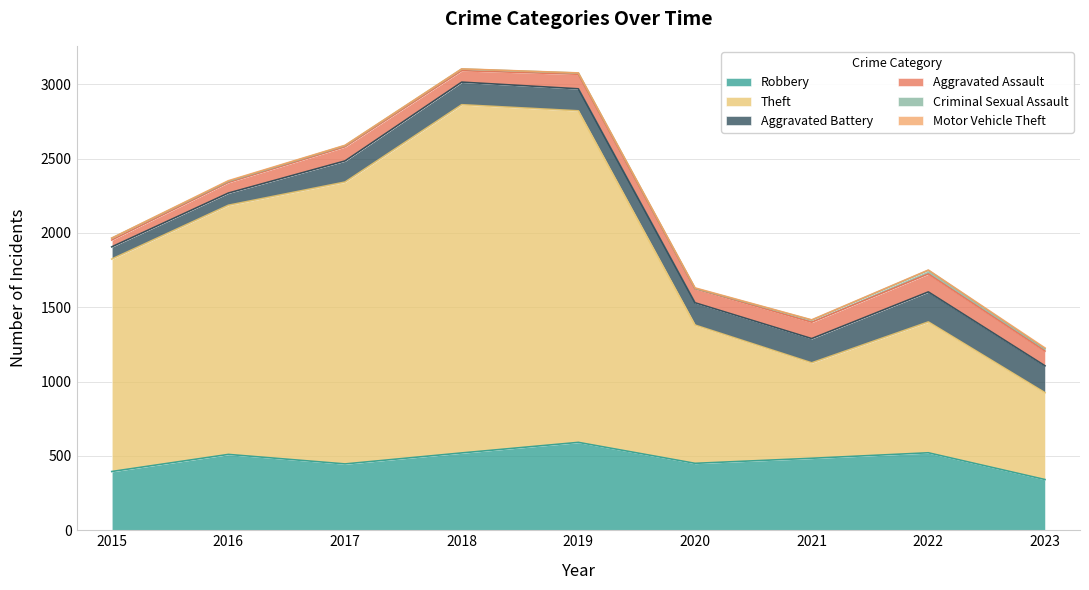

What value does the Motor Vehicle Theft series have at 2021?

2